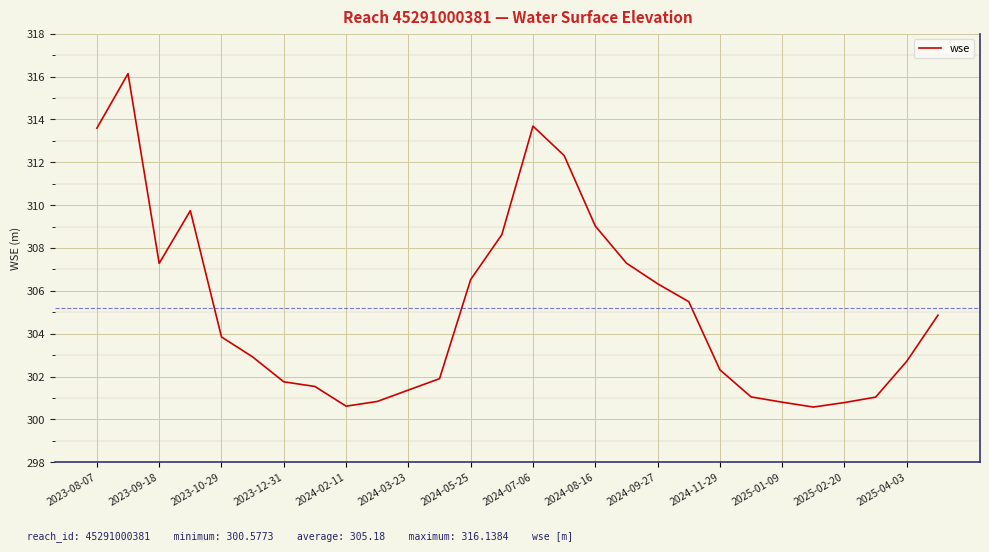

What is the maximum value shown in the chart?

316.1